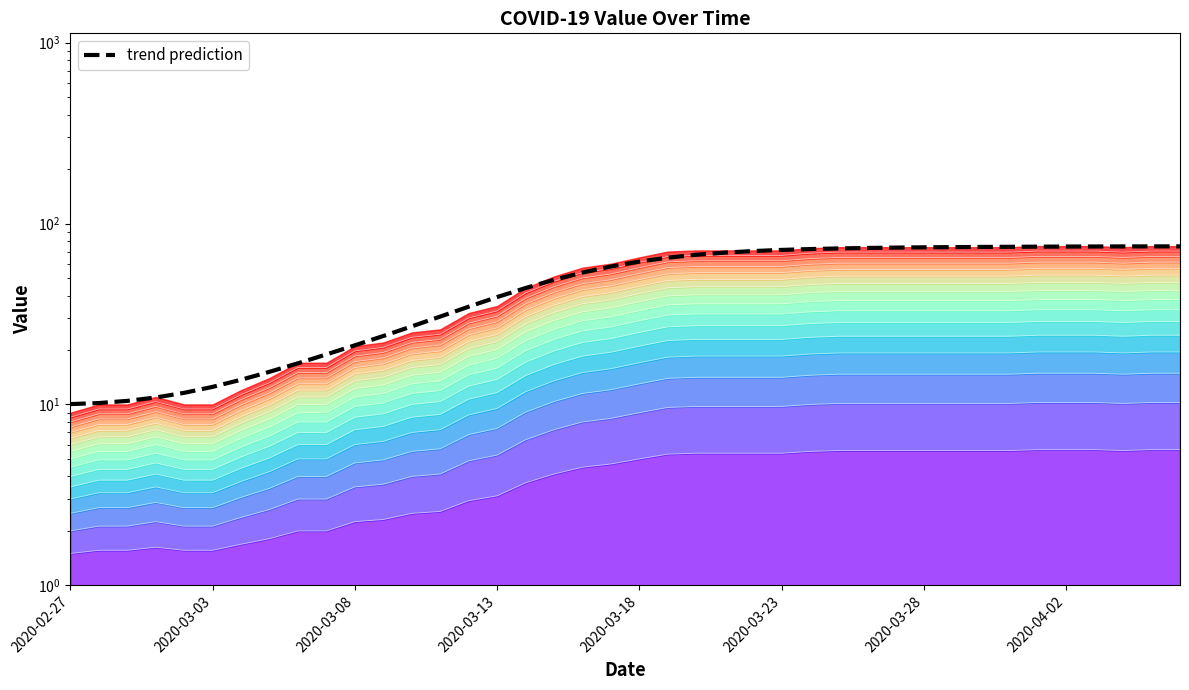

At which category does the chart reach its peak across all series?

39